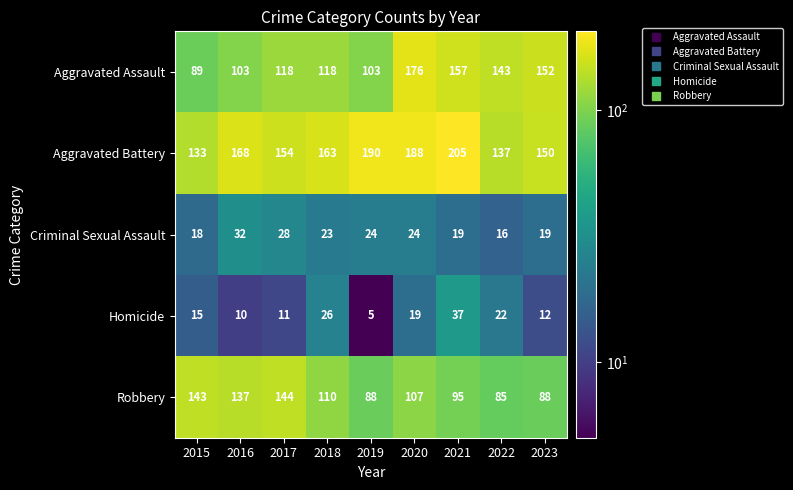

What is the approximate value of Aggravated Assault at 2023?

152